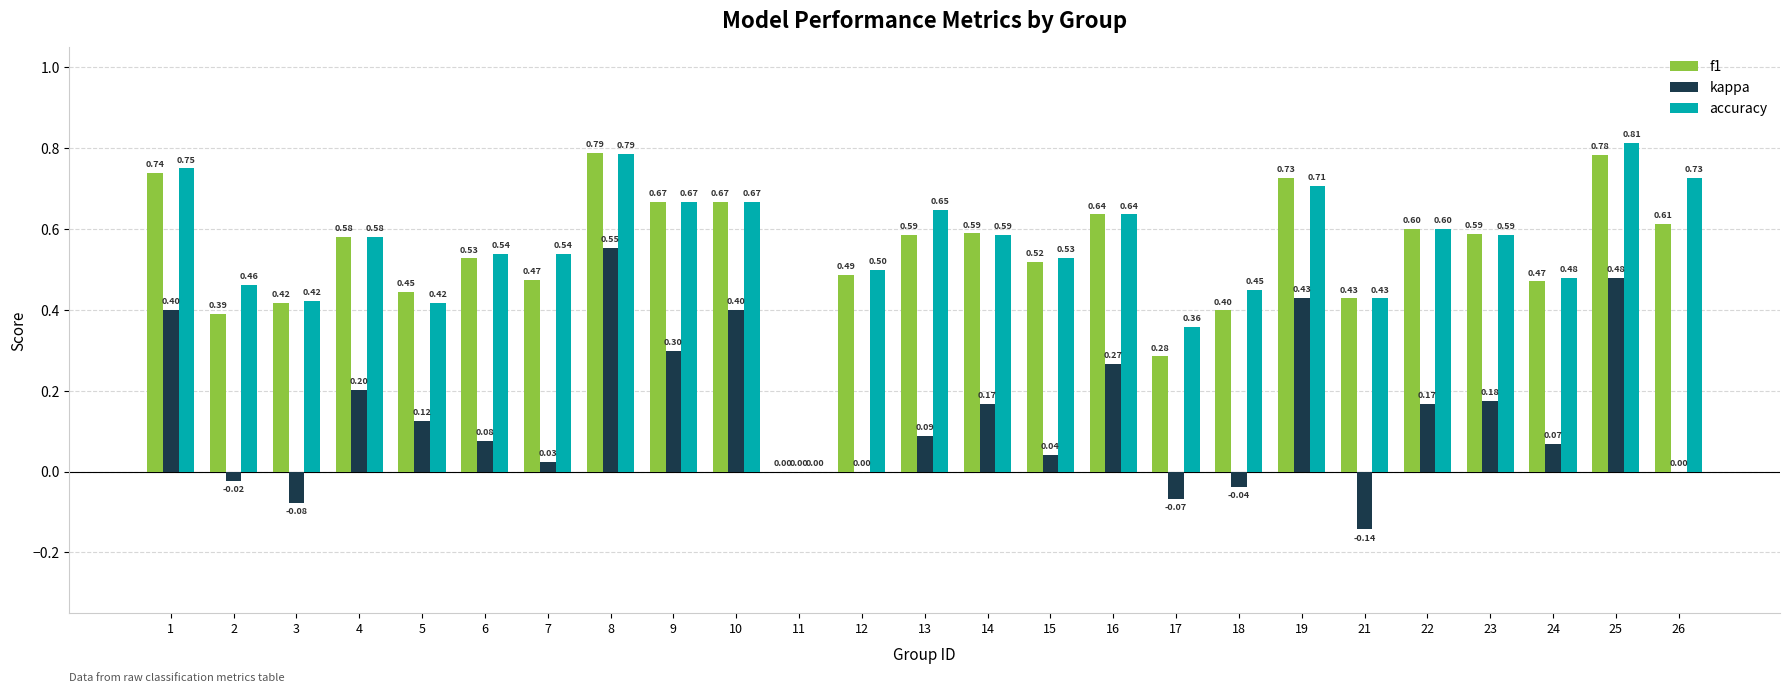

How many values in f1 are above zero?

24